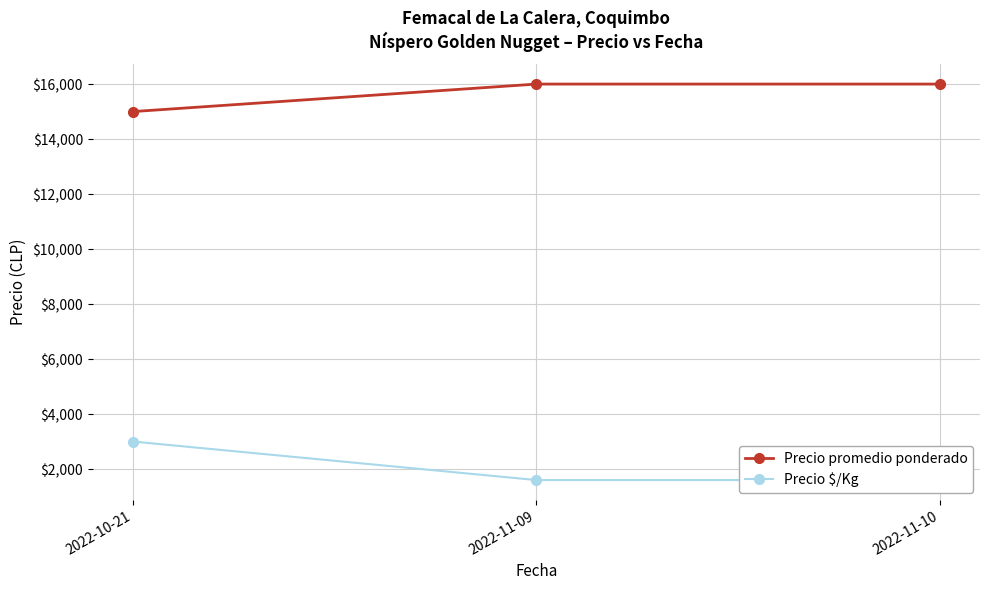

Between 2022-10-21 and 2022-11-10, which is larger?

2022-11-10